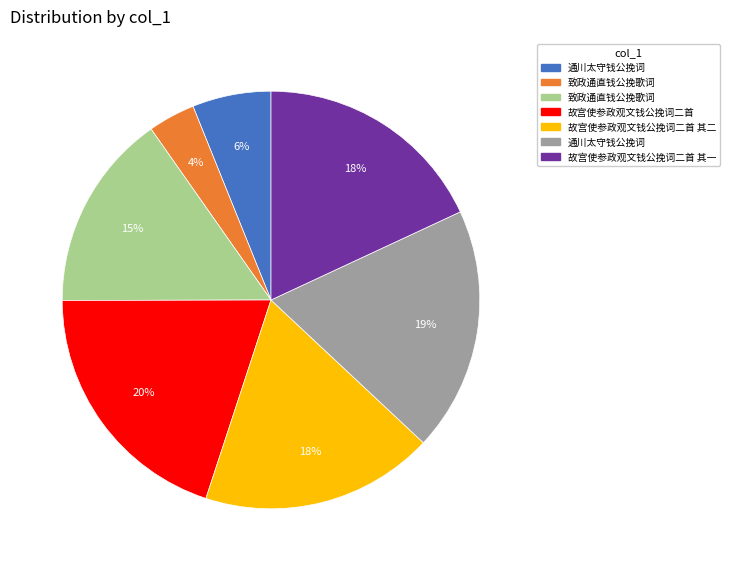

To the nearest percent, what is the difference between the largest and smallest slice percentages?

16%